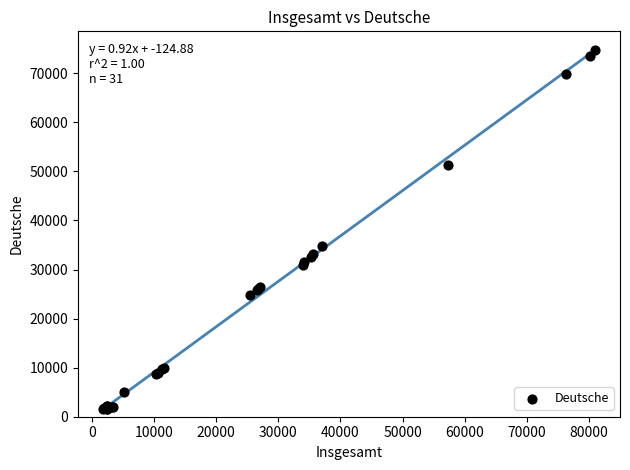

What Y value in the scatter plot is closest to 38181?

34782